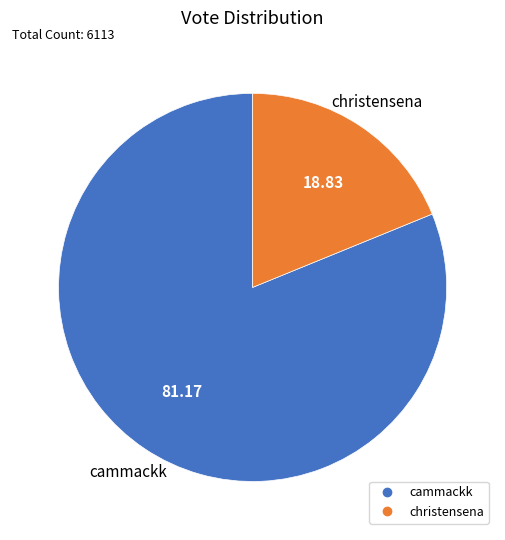

Which slice represents more than half of the pie?

cammackk